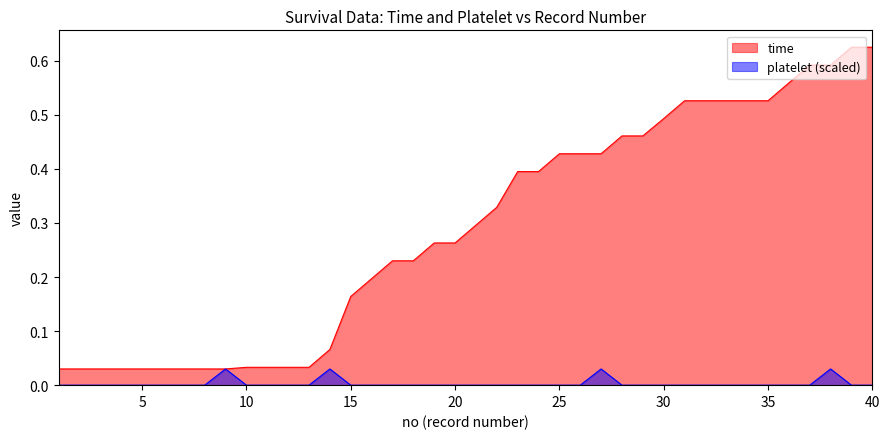

How many lines are shown in the chart?

2